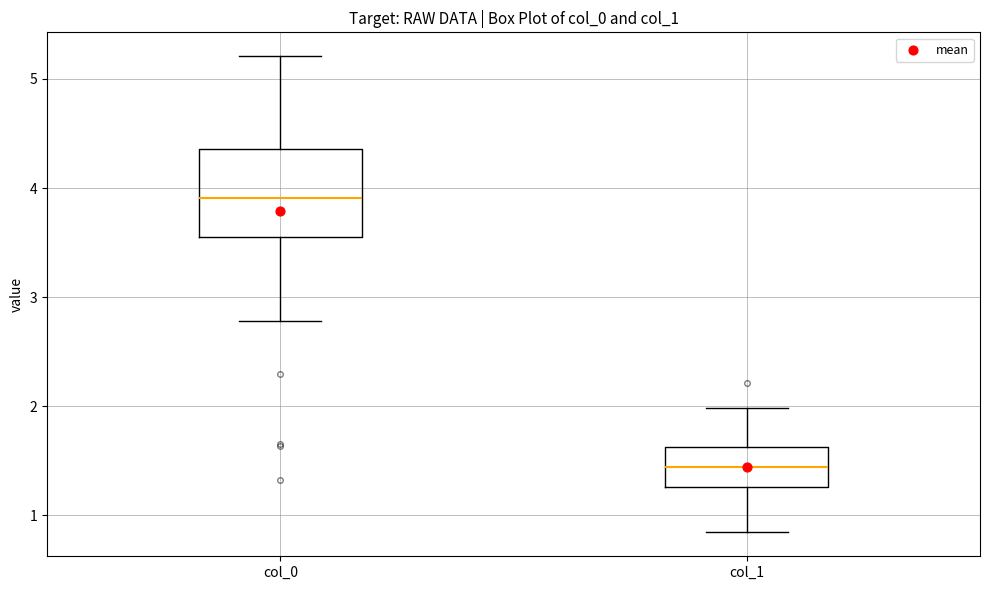

Reading left to right, read every box against the y-axis: the position of its median line, the range the box covers, and the ends of its whiskers. The values are not printed on the chart, so give them approximately, as read against the axis.

col_0: median 3.9, box 3.6 to 4.4, whiskers 2.8 to 5.2
col_1: median 1.4, box 1.3 to 1.6, whiskers 0.8 to 2.0